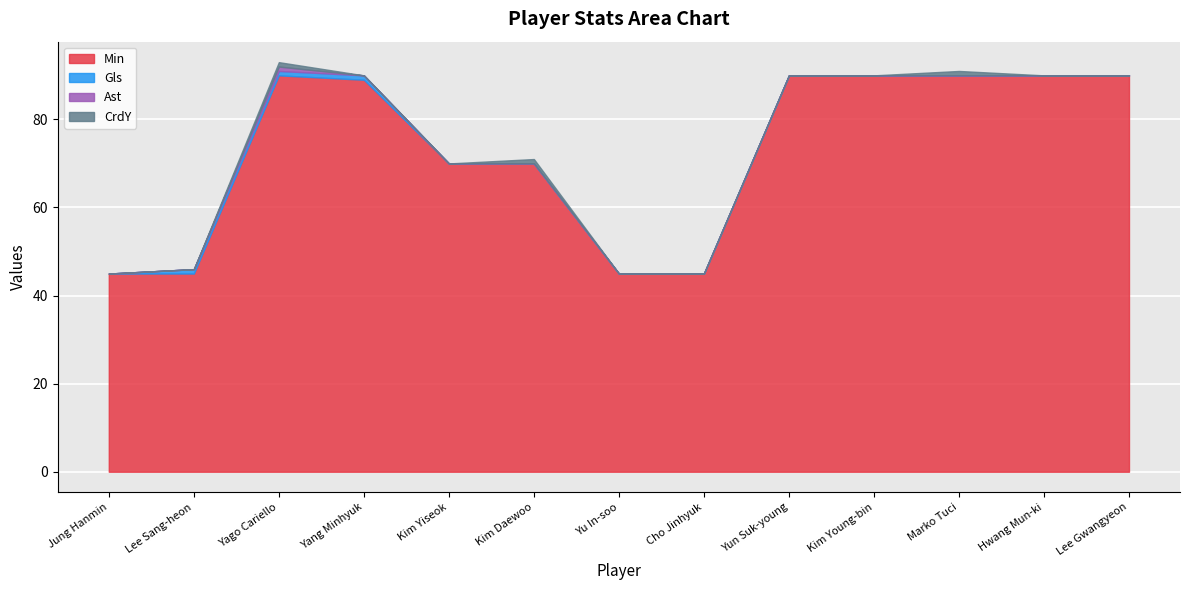

What position from the right is Marko Tuci?

3